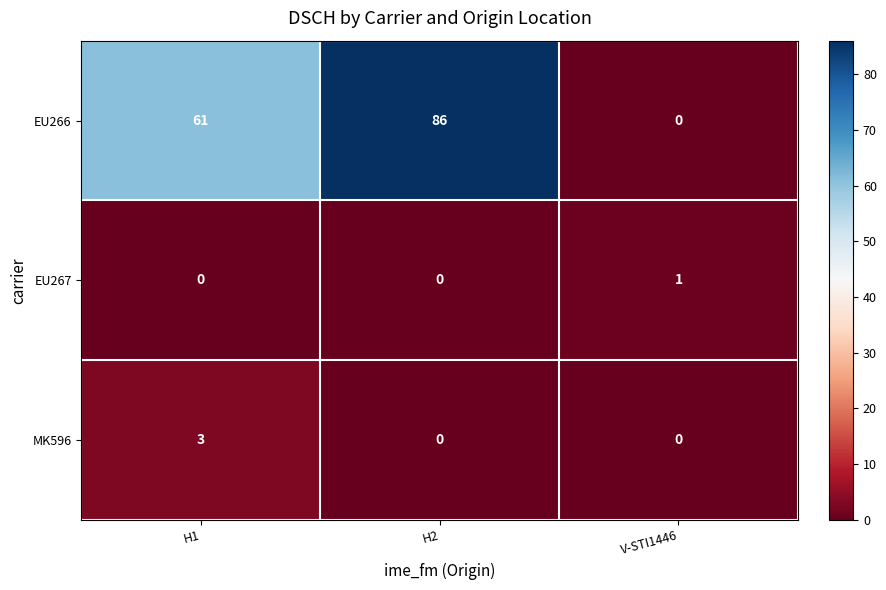

Reading left to right, list all the values displayed in this chart.

EU266: H1=61	H2=86	V-STI1446=0
EU267: H1=0	H2=0	V-STI1446=1
MK596: H1=3	H2=0	V-STI1446=0